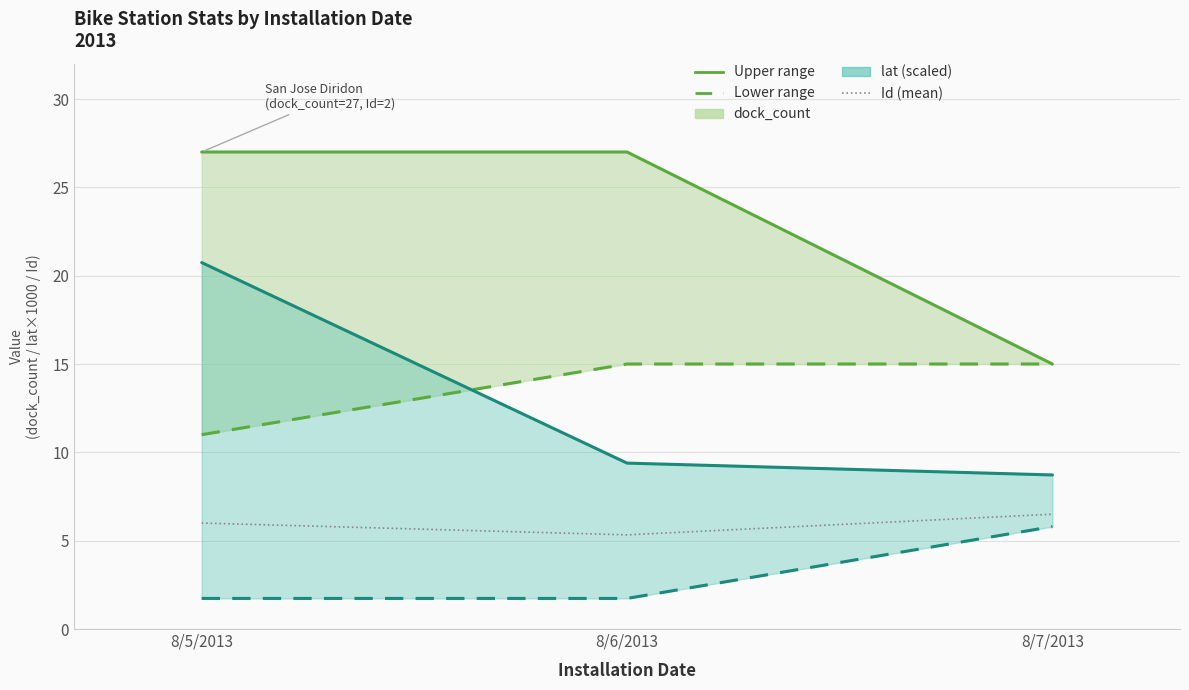

What is the difference between the maximum and minimum values in the dock_count lower range series?

4.0